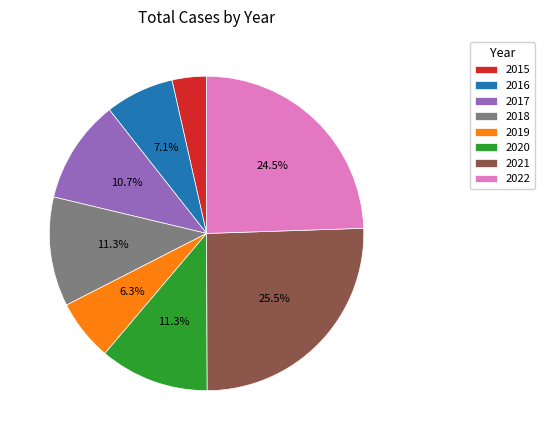

Does 2018 represent more than half of the total?

No